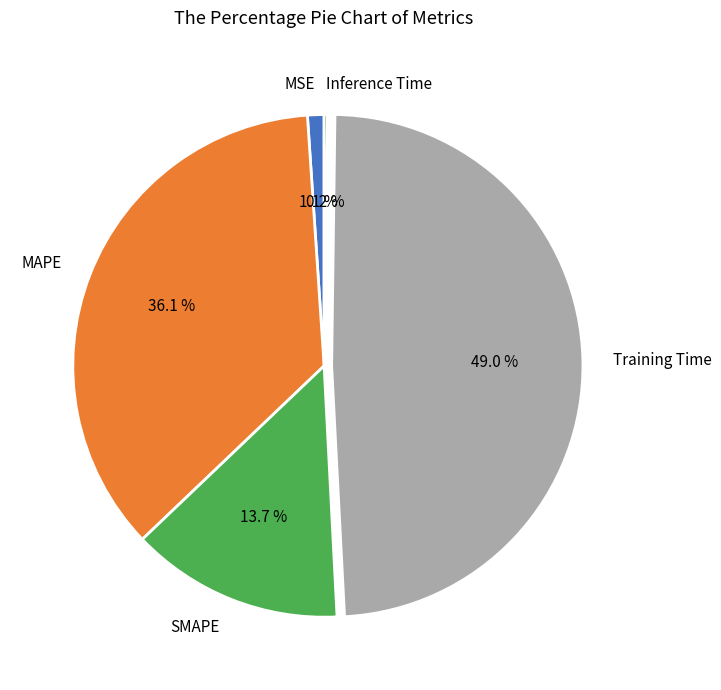

Combined, do MSE and SMAPE account for over 50%?

No